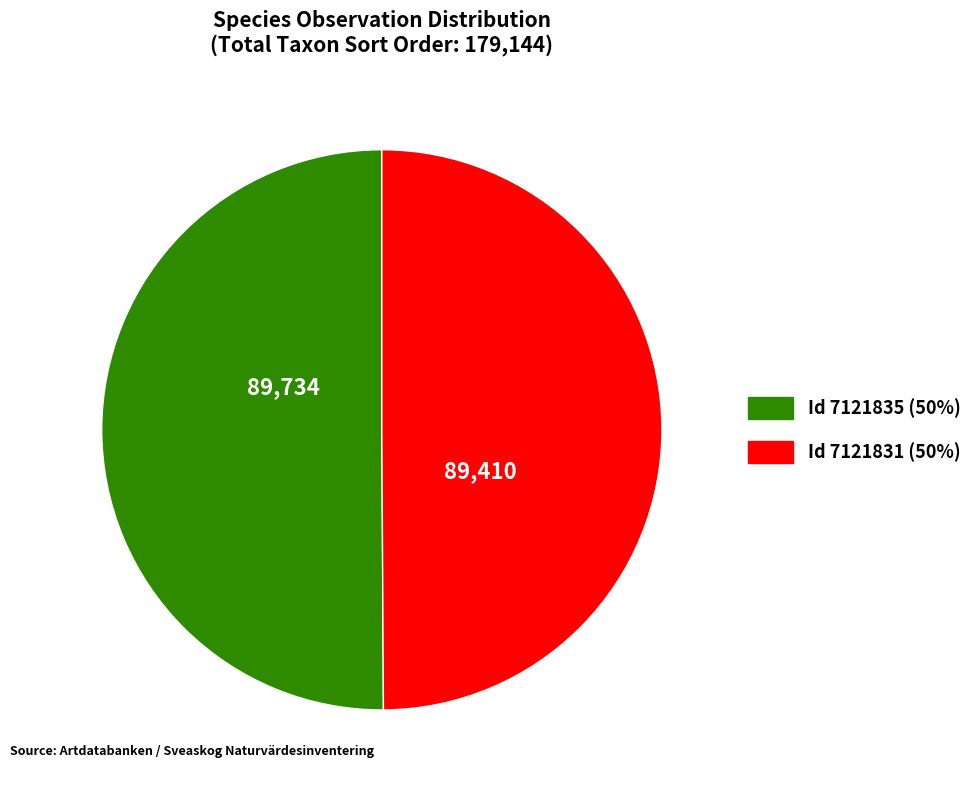

Which slice represents more than half of the pie?

7121835